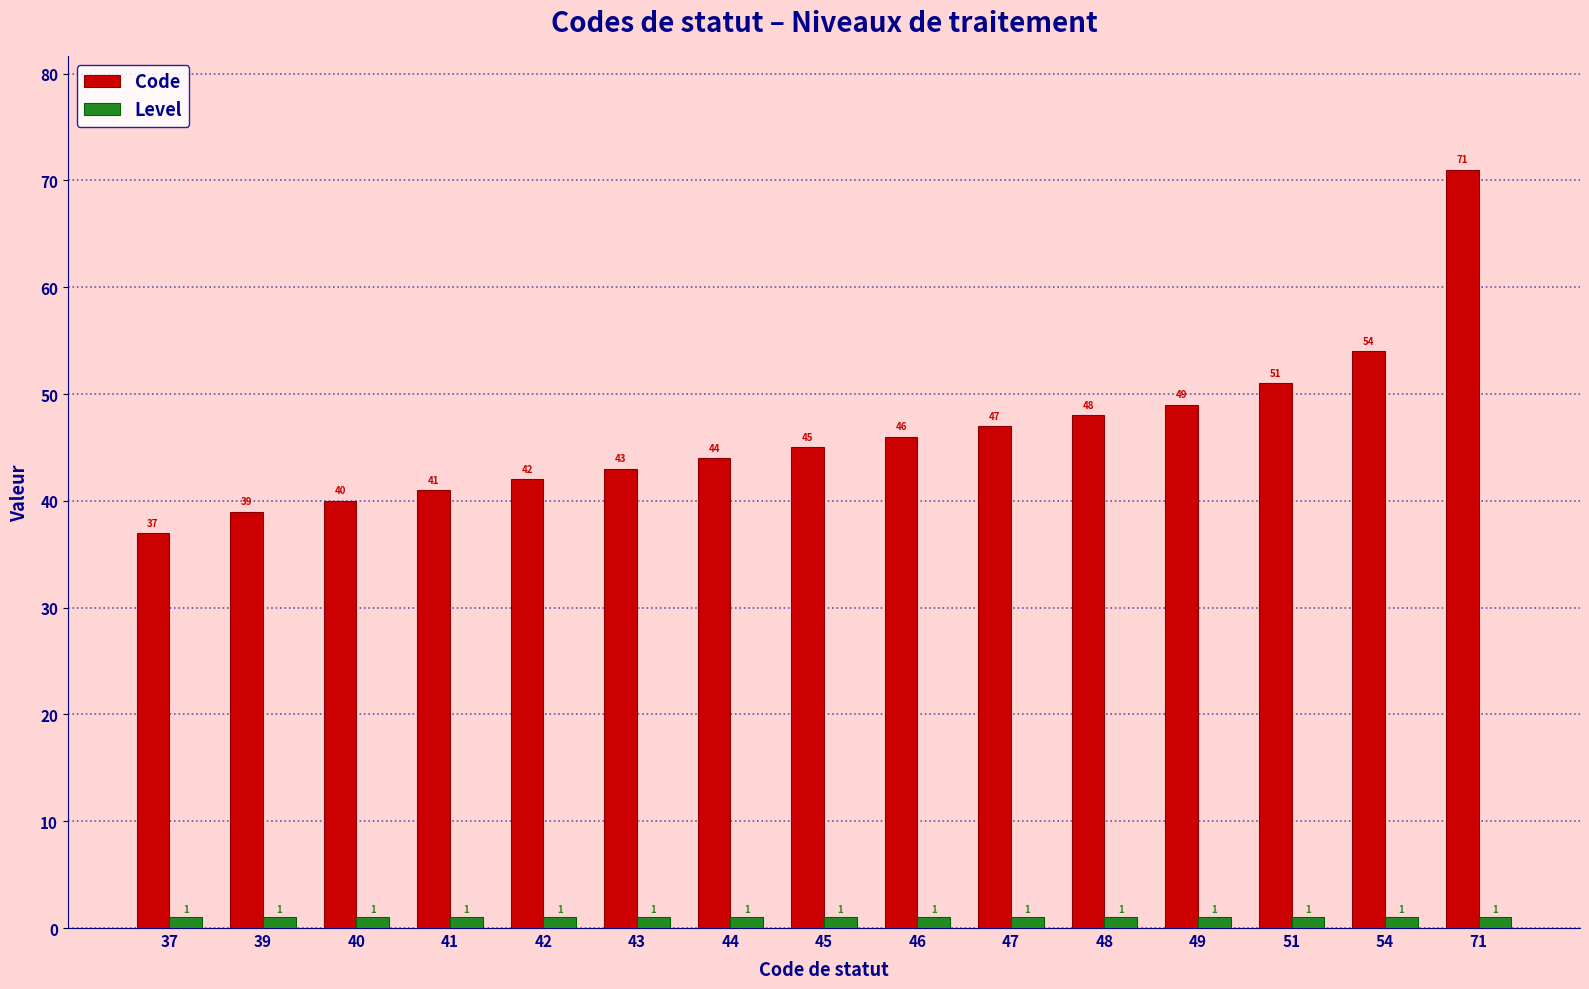

At which label is Code closest to 54?

54